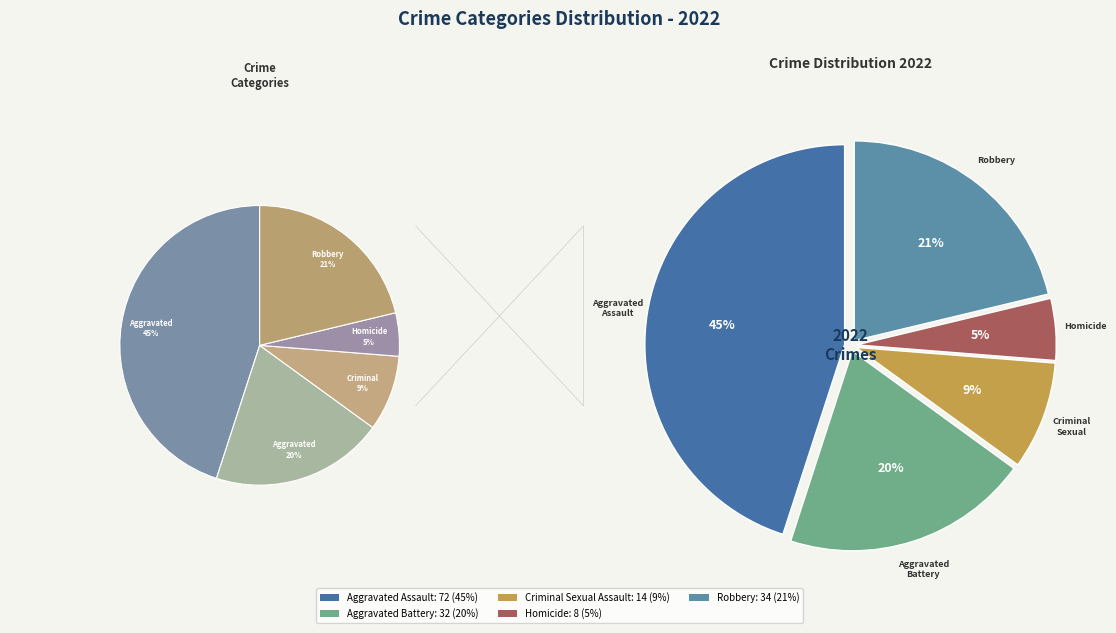

Combined, do Homicide and Criminal Sexual Assault account for over 50%?

No